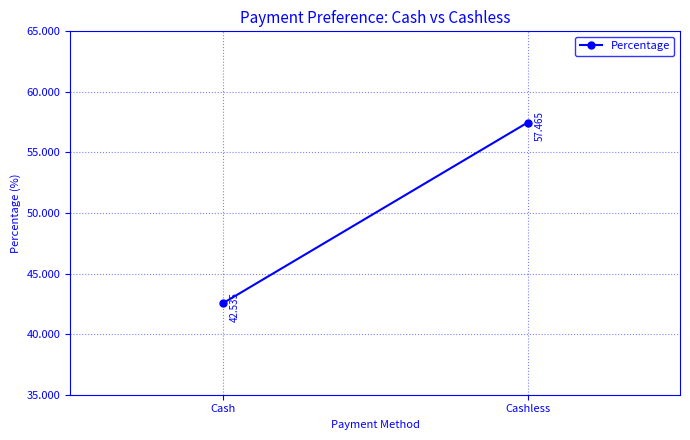

What is the label of the 1st point from the right?

Cashless